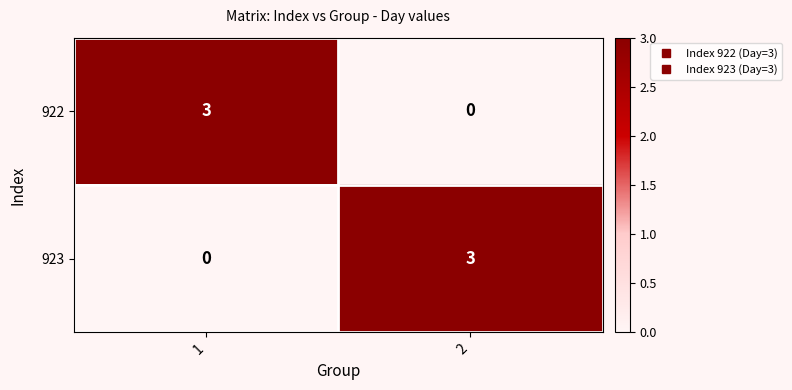

Rank the categories by 923 value from lowest to highest.

1, 2